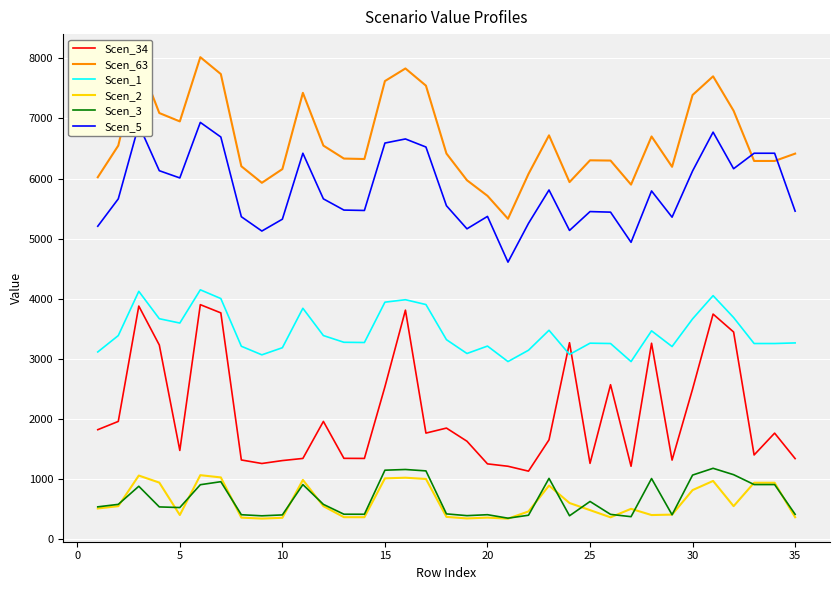

What is the minimum value for Scen_5?

4610.4